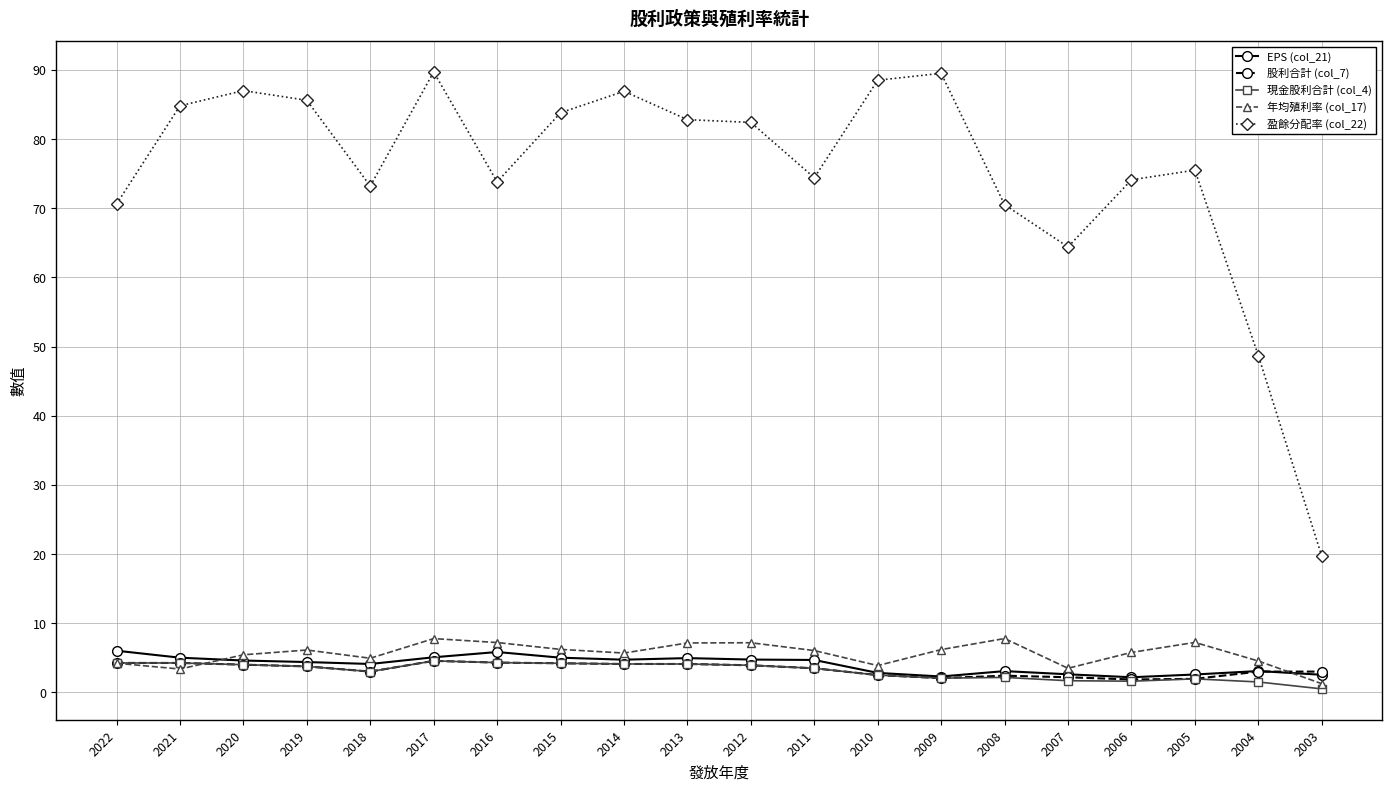

Which series ends up on top after the final intersection of 股利合計 (col_7) and EPS (col_21)?

股利合計 (col_7)